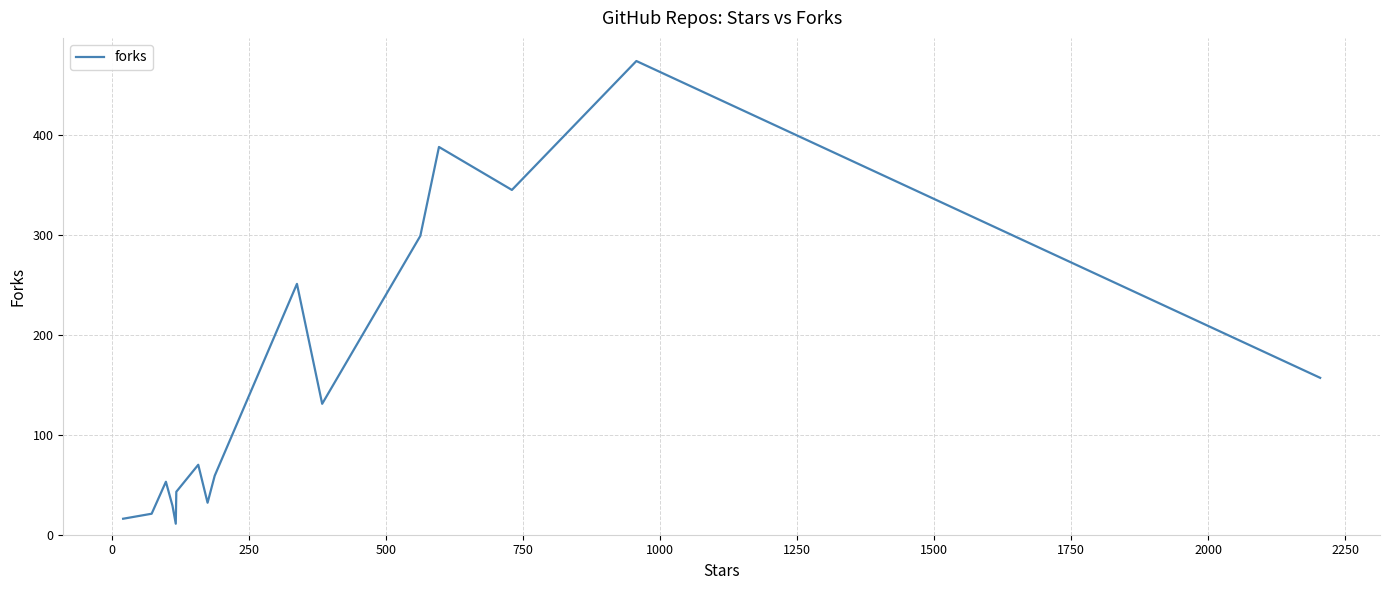

What is the greatest value displayed?

474